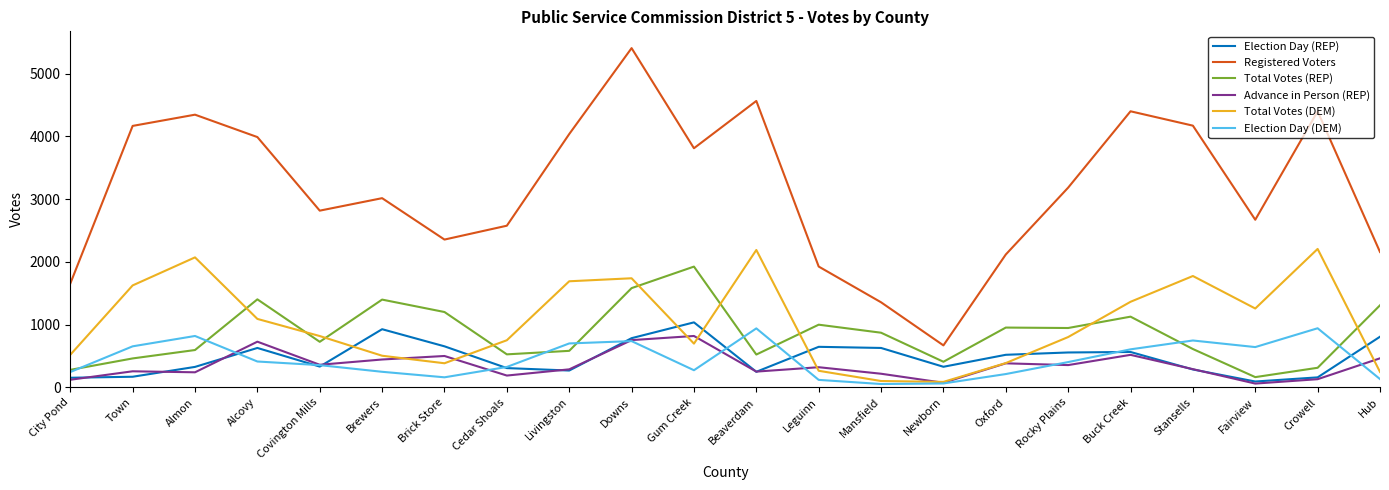

What is the maximum value shown in the chart?

5408